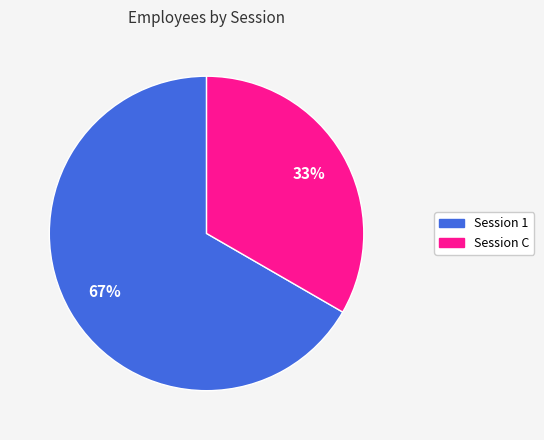

Between Session C and Session 1, which is larger?

Session 1